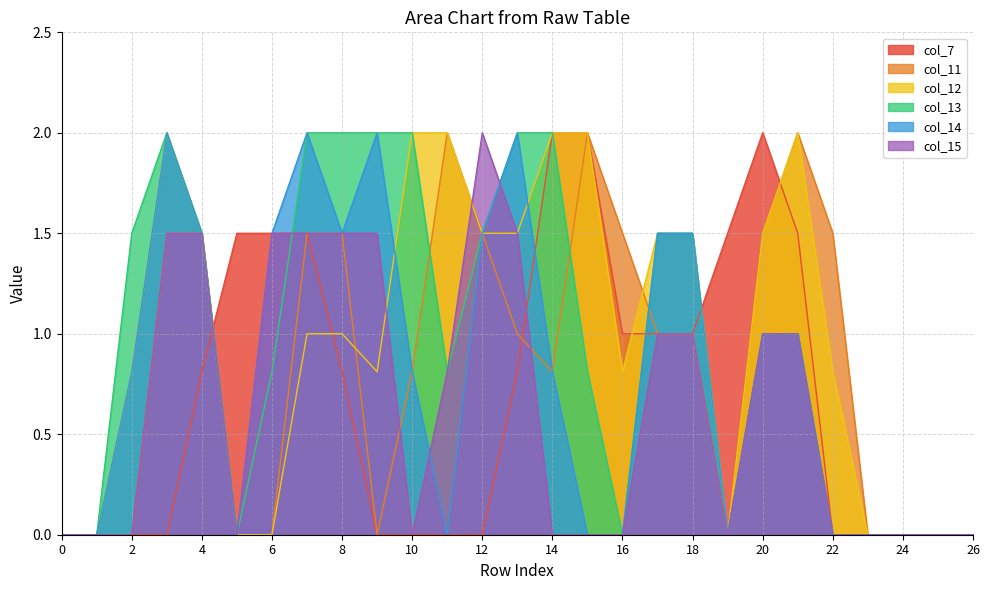

True or false: col_12 has more than 2 points higher than both neighbors.

False